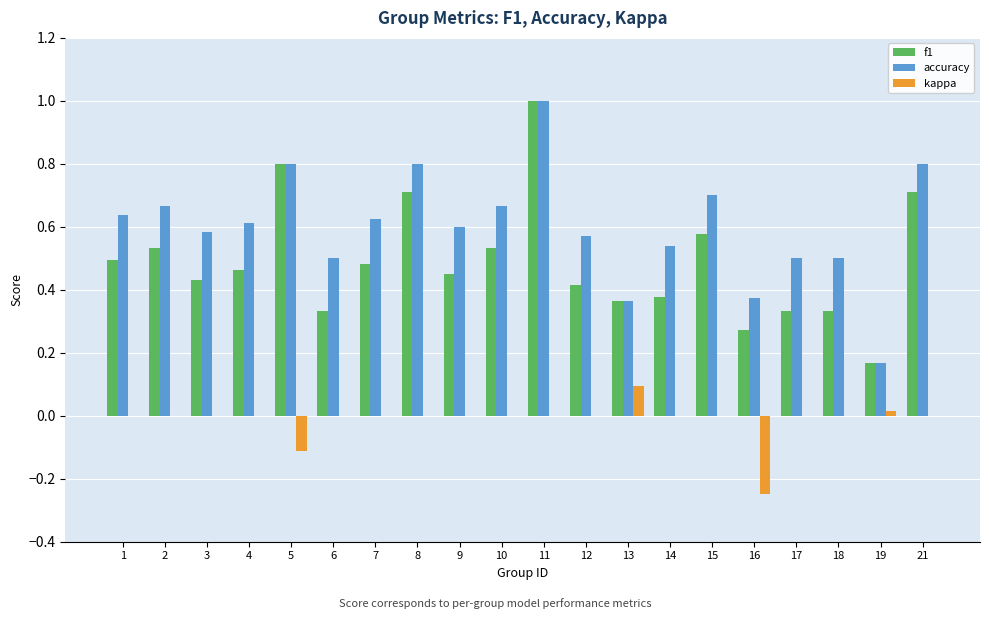

Is the value of kappa at 15 greater than the value of f1 at 2?

No